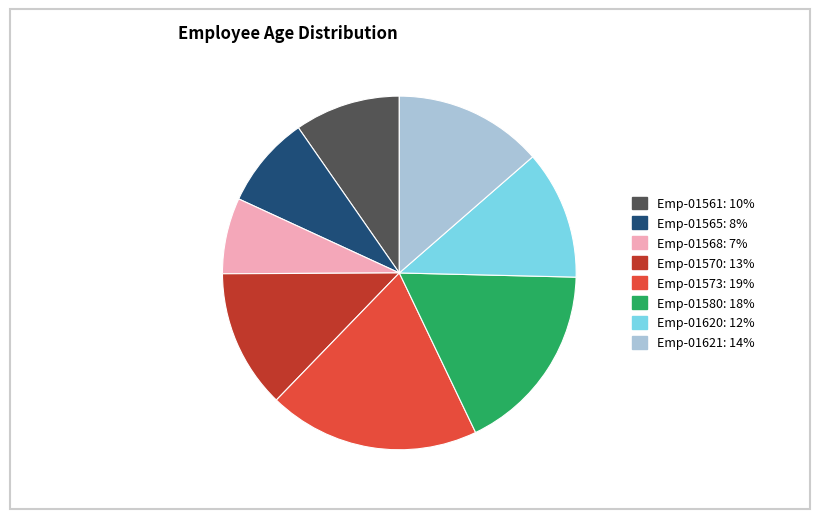

Combined, do Emp-01570 and Emp-01620 account for over 50%?

No